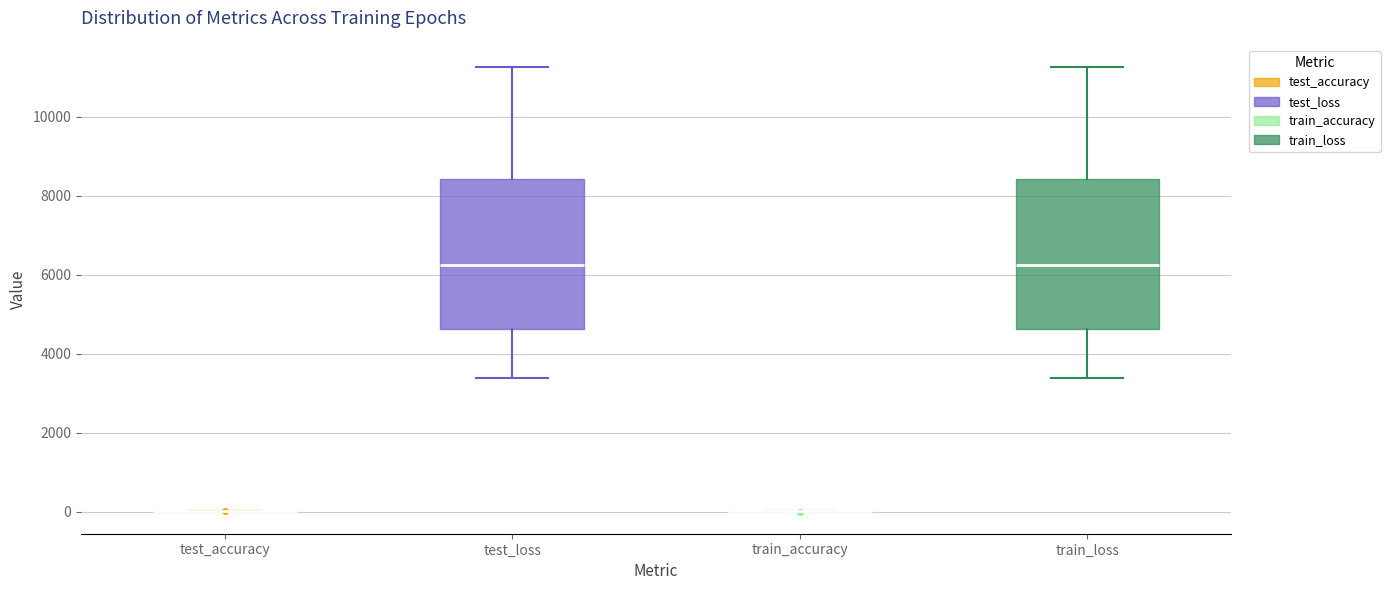

Reading left to right, read every box against the y-axis: the position of its median line, the range the box covers, and the ends of its whiskers. The values are not printed on the chart, so give them approximately, as read against the axis.

test_accuracy: box collapsed to a line at 0, whiskers 0 to 0
test_loss: median 6200, box 4600 to 8400, whiskers 3400 to 11200
train_accuracy: box collapsed to a line at 0, whiskers 0 to 0
train_loss: median 6200, box 4600 to 8400, whiskers 3400 to 11200